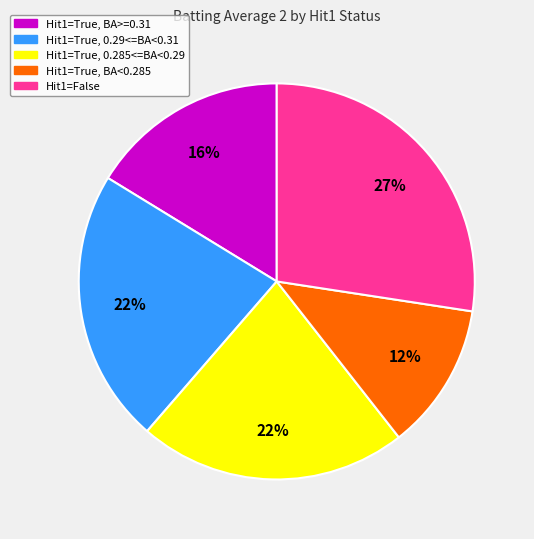

To the nearest percent, what is the difference between the largest and smallest slice percentages?

15%